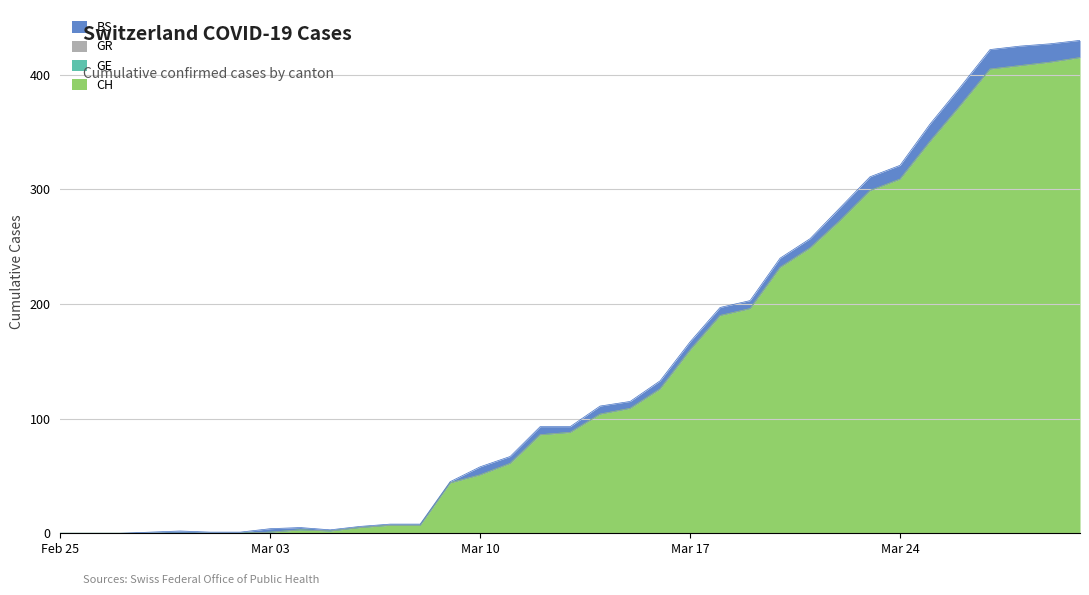

Which series ends up on top after the final intersection of BS and CH?

CH